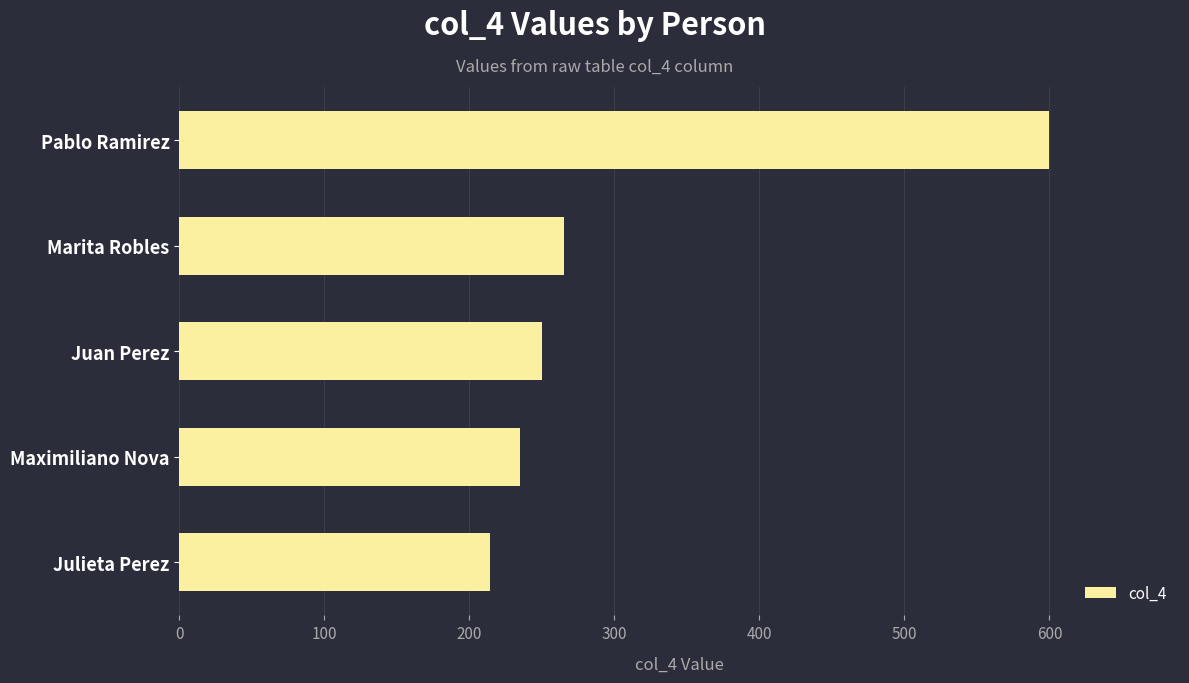

Is it true that the value at Pablo Ramirez is 600?

True